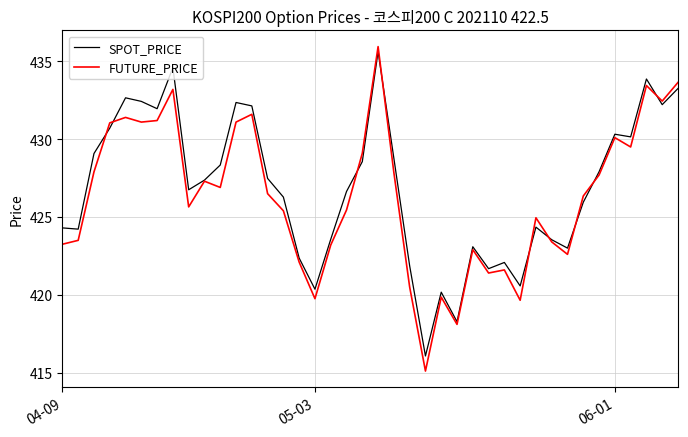

What is the smallest value displayed?

415.1